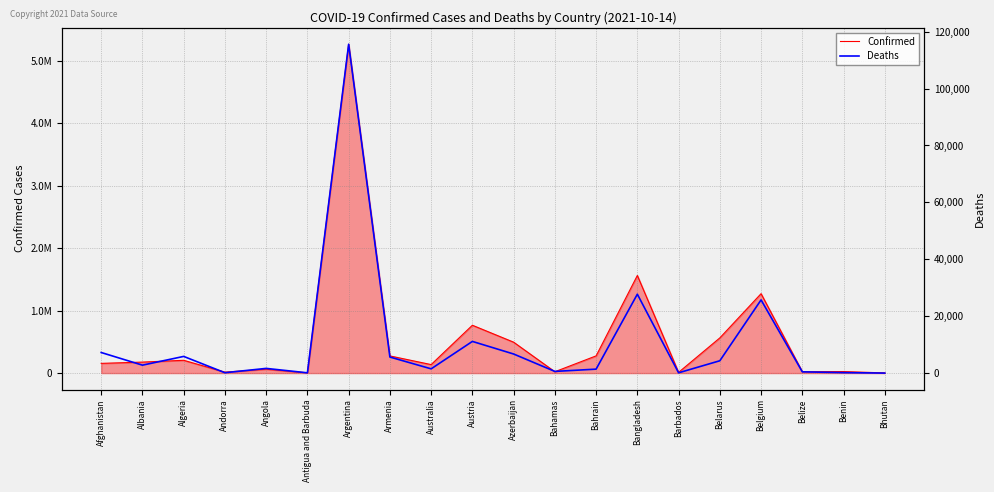

True or false: Deaths and Confirmed cross at least once.

False